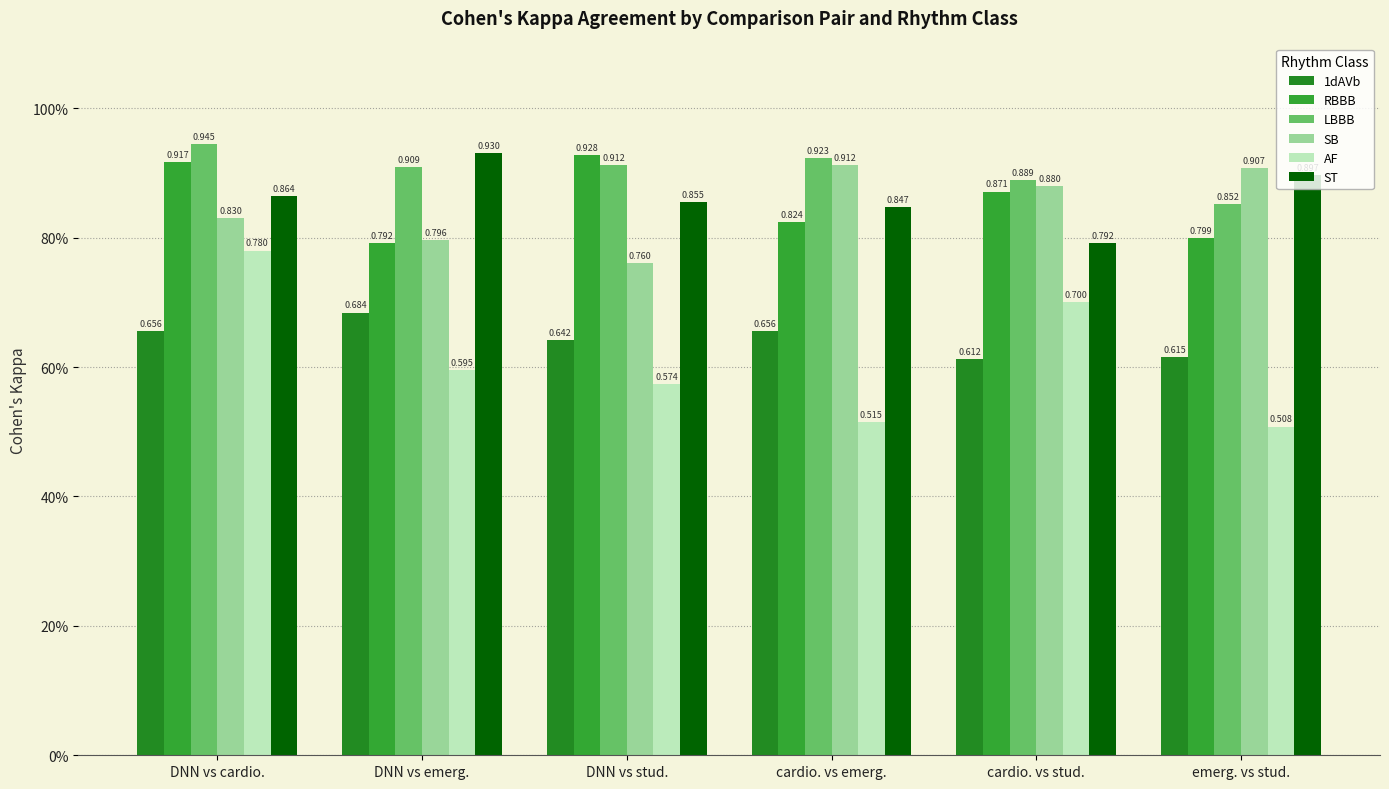

Read the AF value at DNN vs emerg..

0.6